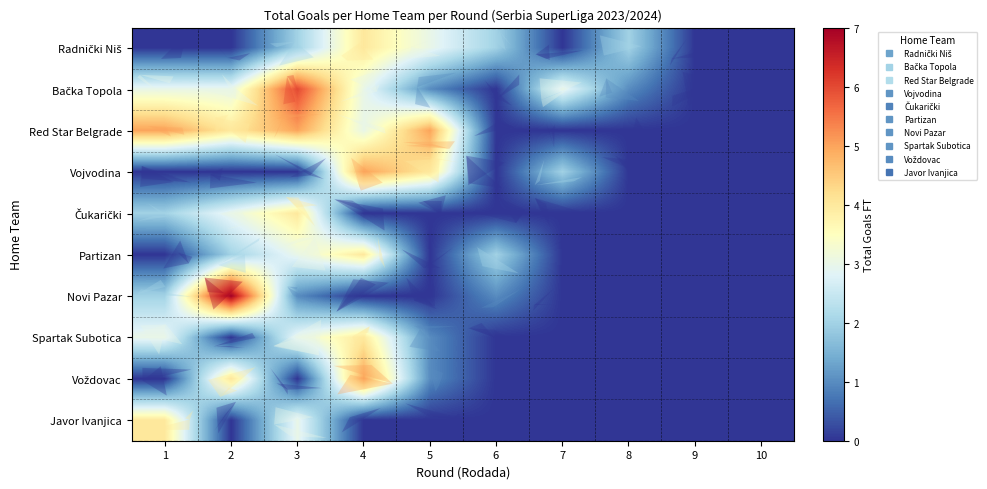

Between 7 and 8, which is larger?

8